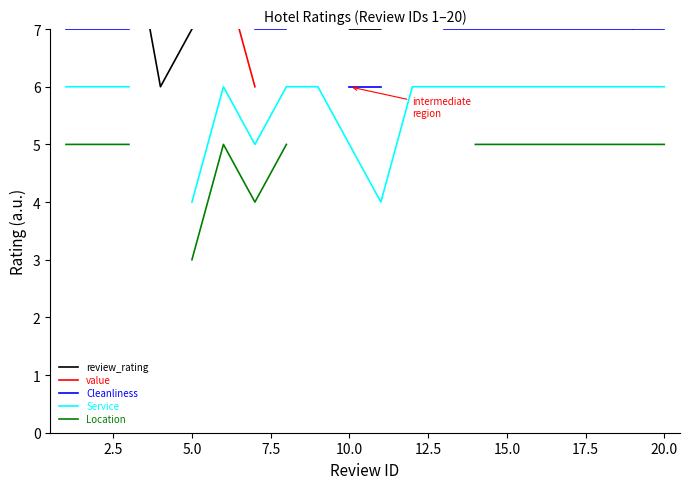

How many data points in Cleanliness are above 6?

13